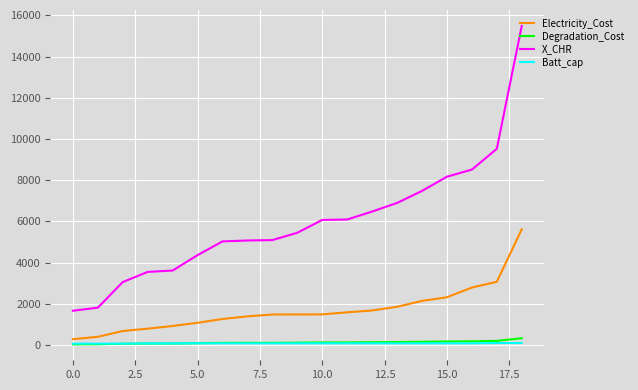

Which series has the largest range (max minus min)?

X_CHR